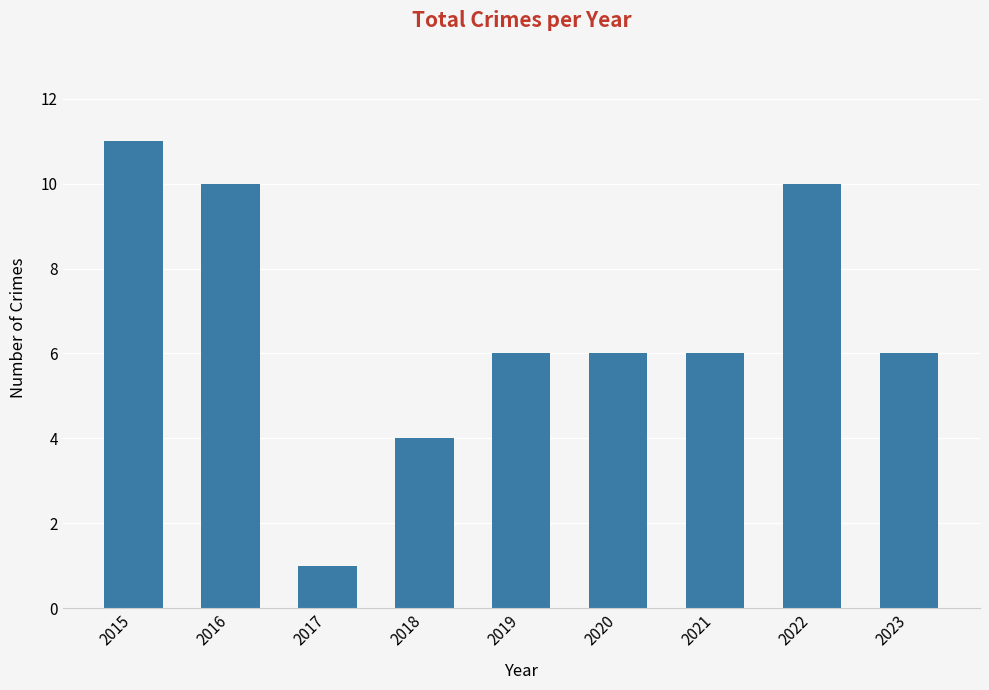

What is the value of the 6th bar from the left?

6